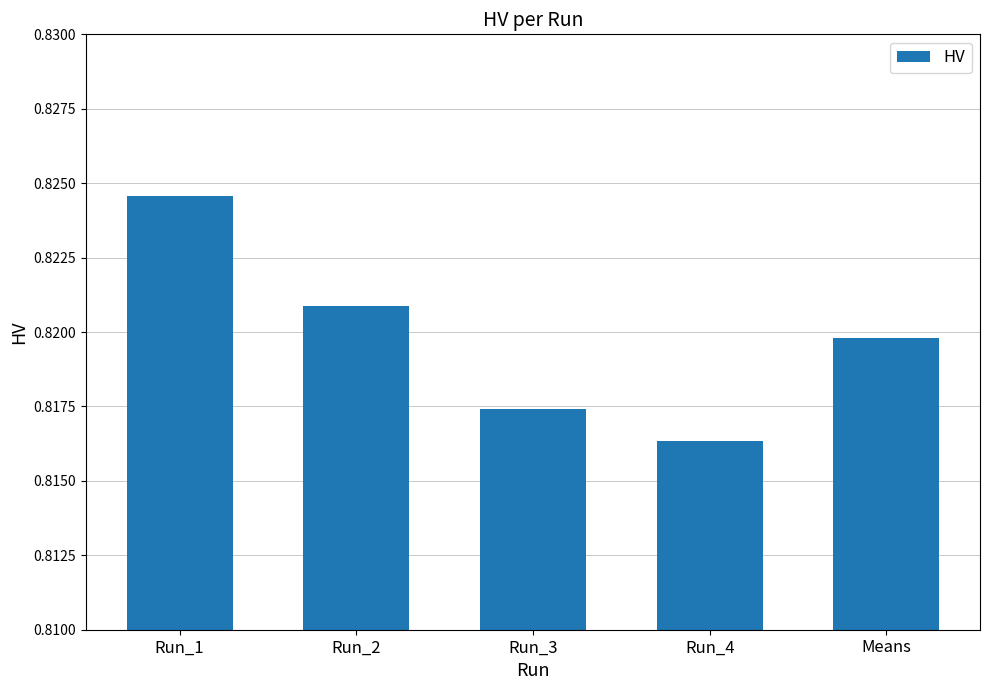

At which label is the value closest to 0?

Run_4